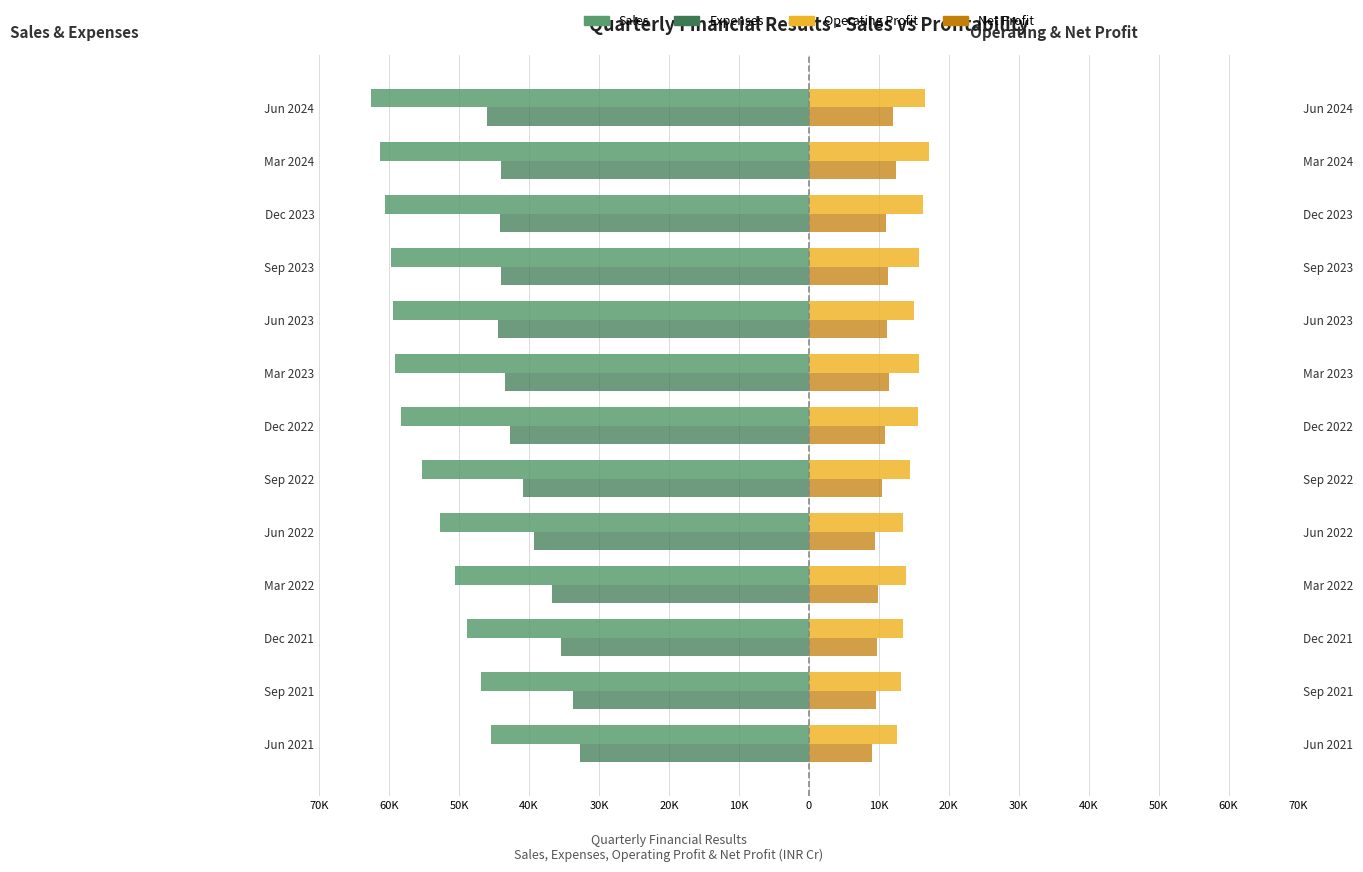

Are the bars horizontal?

Yes